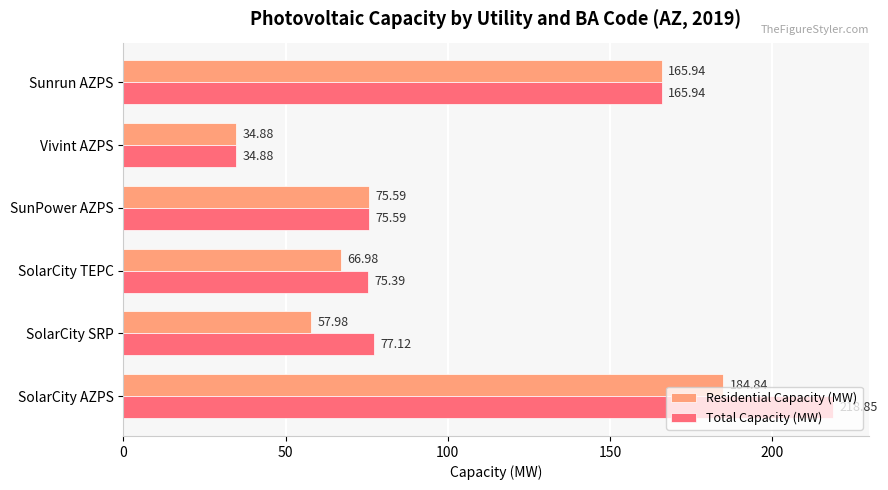

What is the smallest value displayed?

34.9